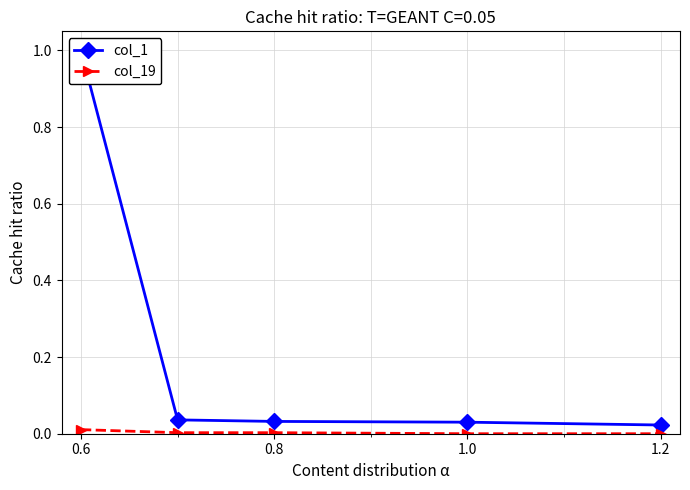

True or false: col_1 and col_19 cross at least once.

False